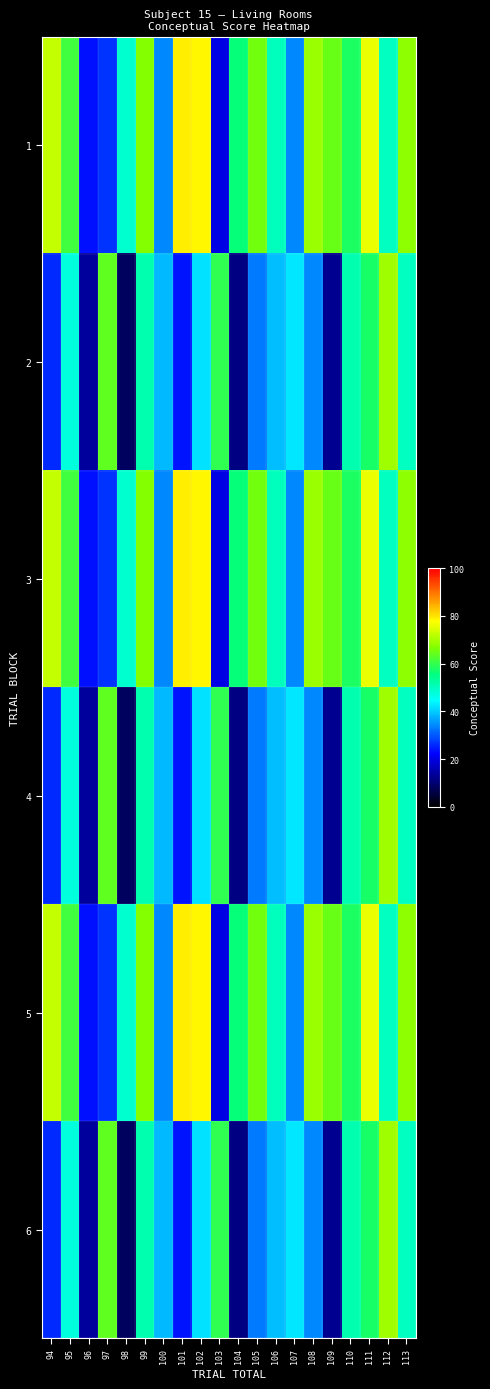

Which series has the largest range (max minus min)?

2